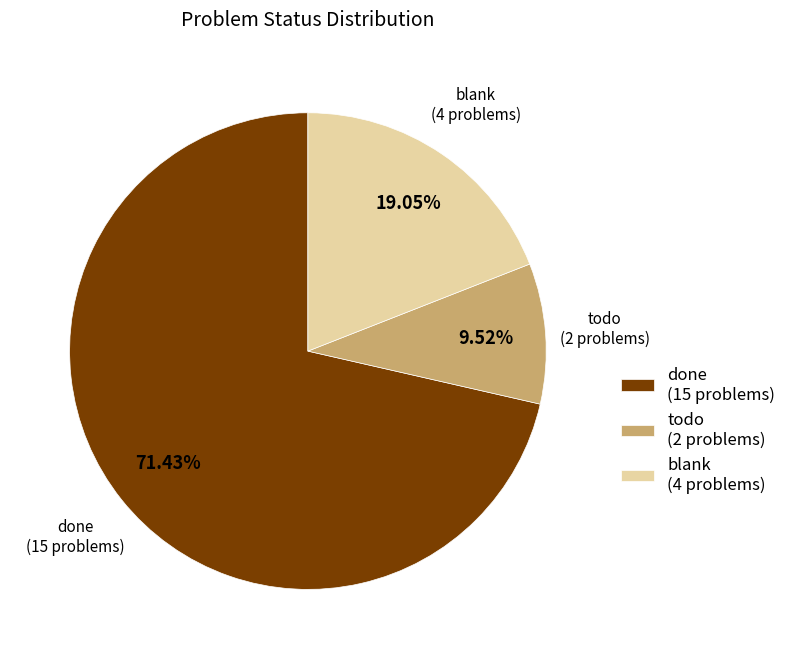

Rank the categories by value from lowest to highest.

todo (2 problems), blank (4 problems), done (15 problems)